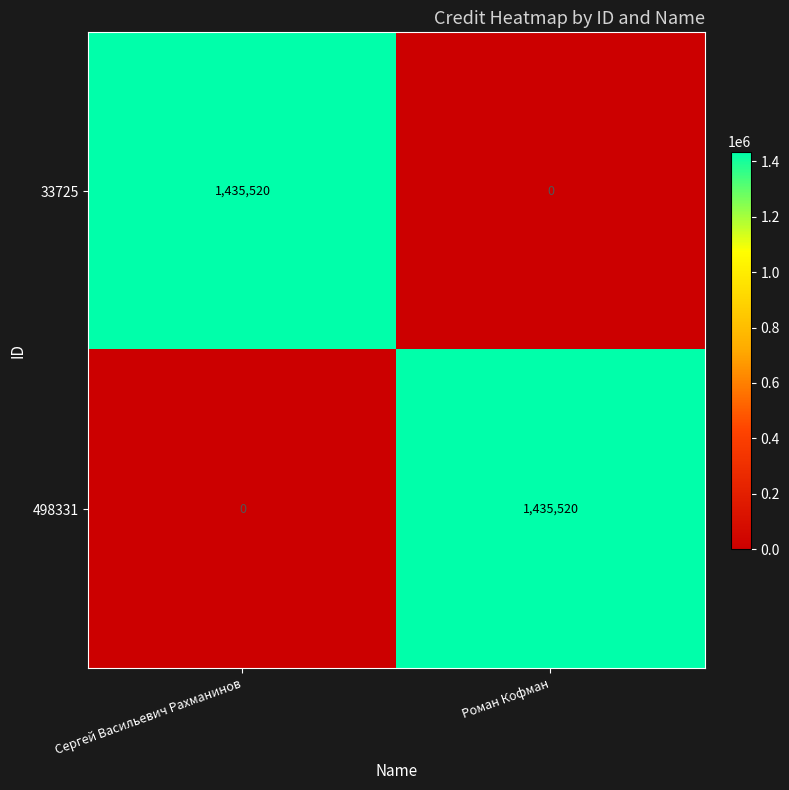

What is the greatest value displayed?

1435520